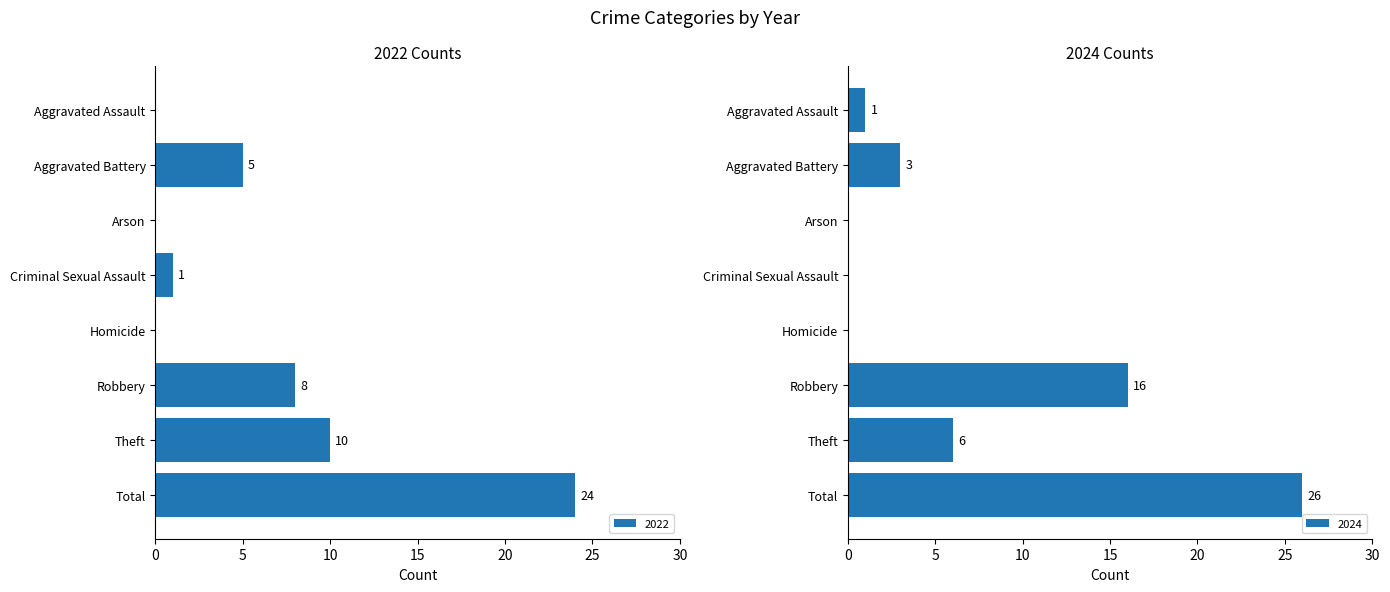

At which label is 2022 closest to 12?

Theft